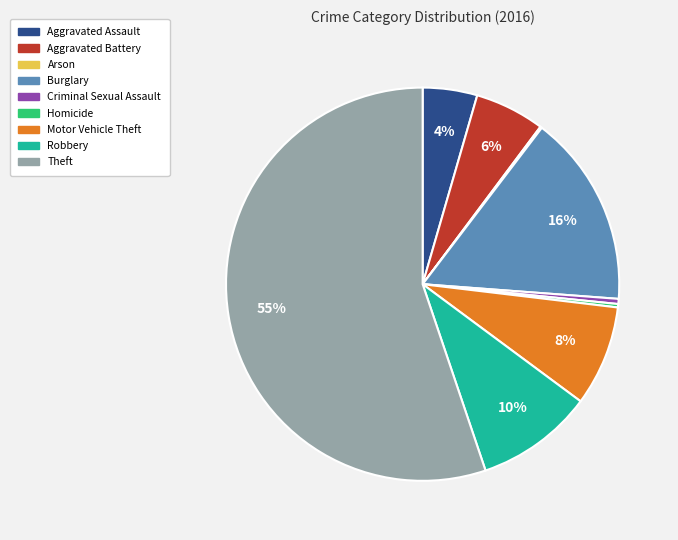

The Burglary slice represents 4% of the pie. True or false?

False